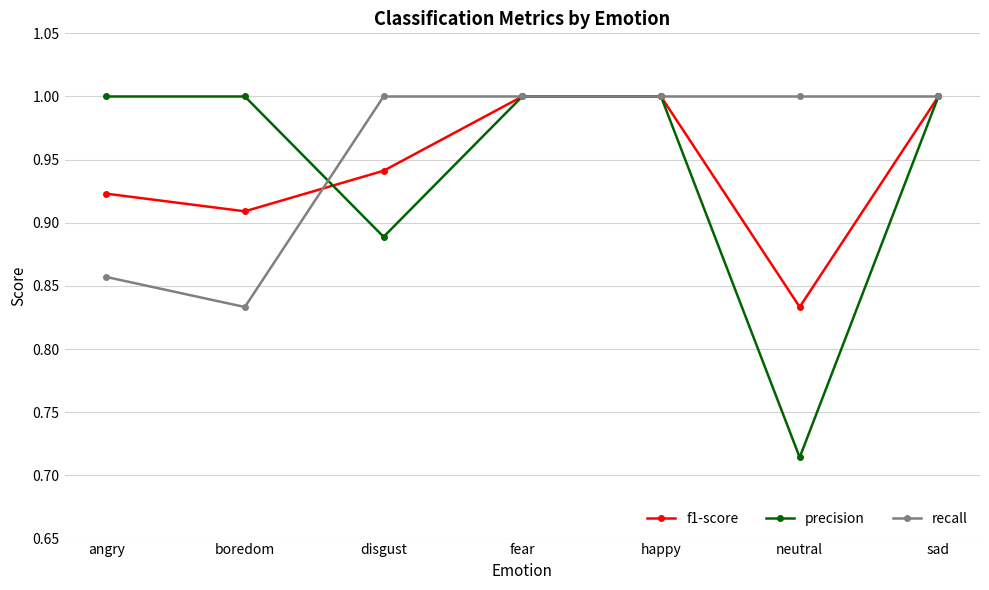

Which series has the largest range (max minus min)?

precision